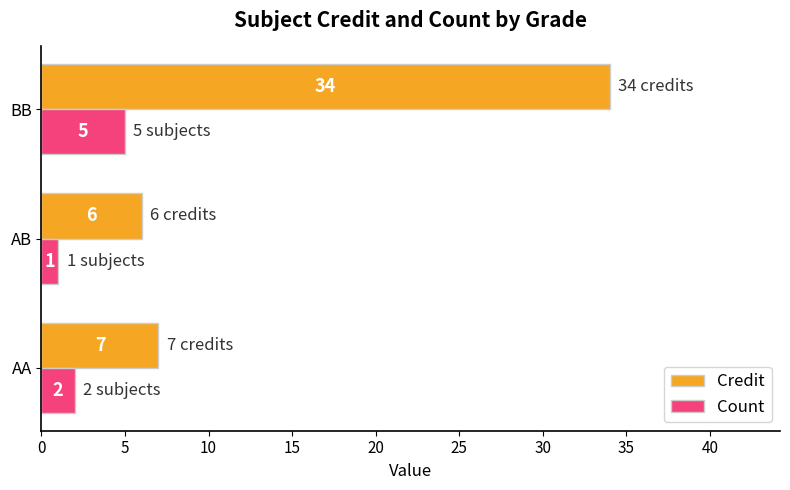

What is the difference between the second highest and minimum values in the Count series?

1